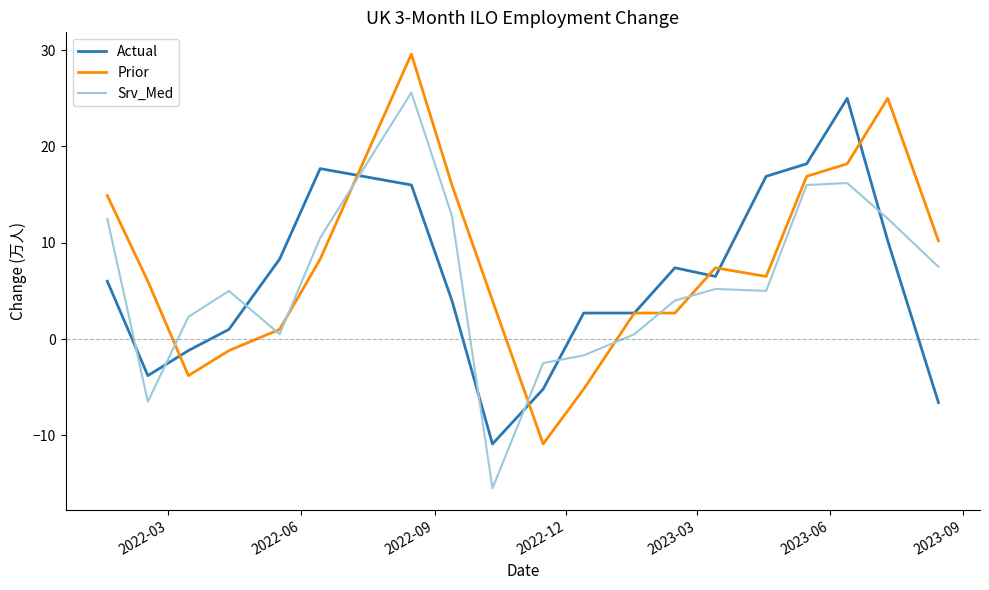

Which series ends up on top after the final intersection of Srv_Med and Actual?

Srv_Med